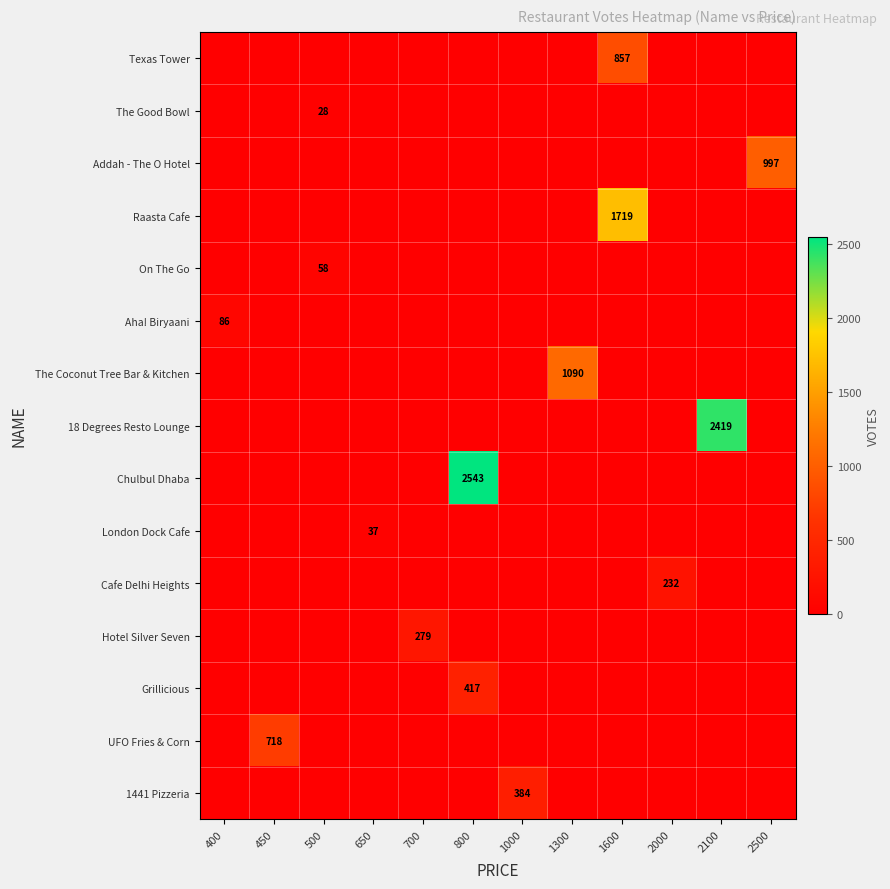

Between 450 and 2100, which series saw the biggest shift?

18 Degrees Resto Lounge